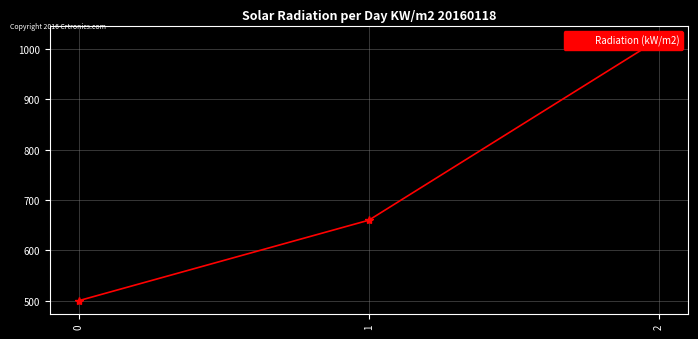

List the labels in order of value, smallest first.

0, 1, 2